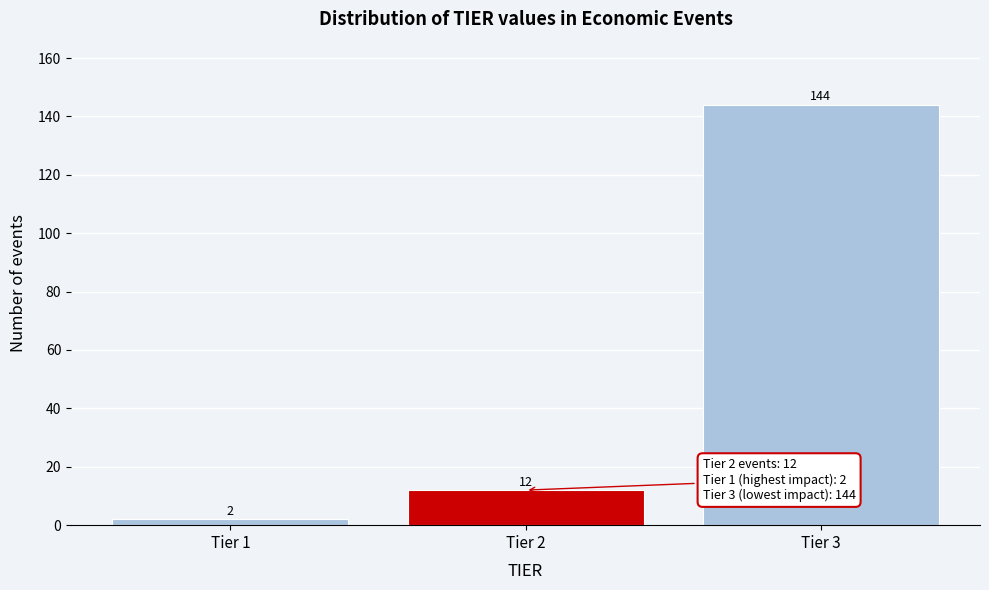

What is the height of the bar covering 0.5 to 1.5 on the x-axis?

2